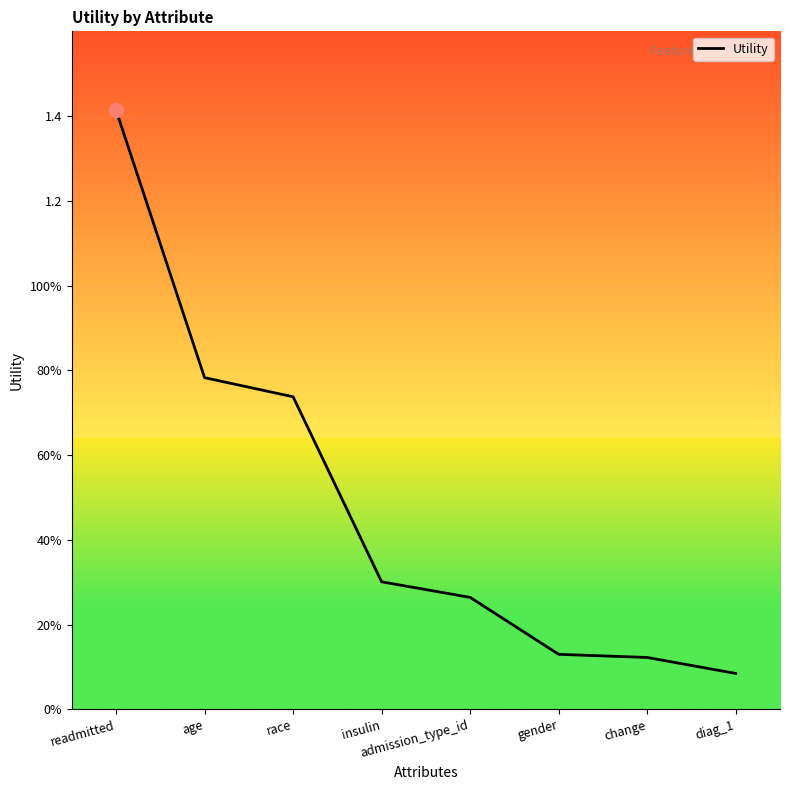

At which category does the chart reach its minimum across all series?

diag_1